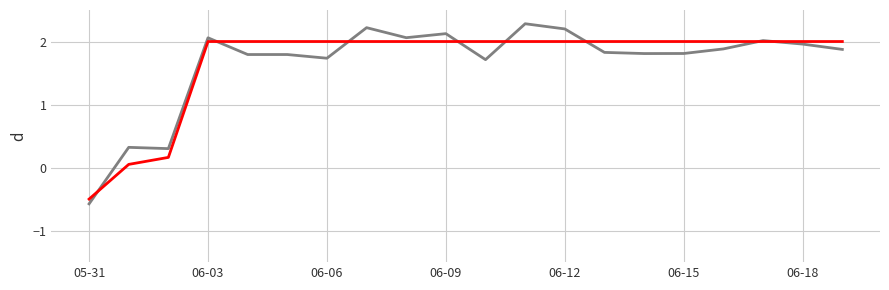

What is the minimum value shown in the chart?

-0.6